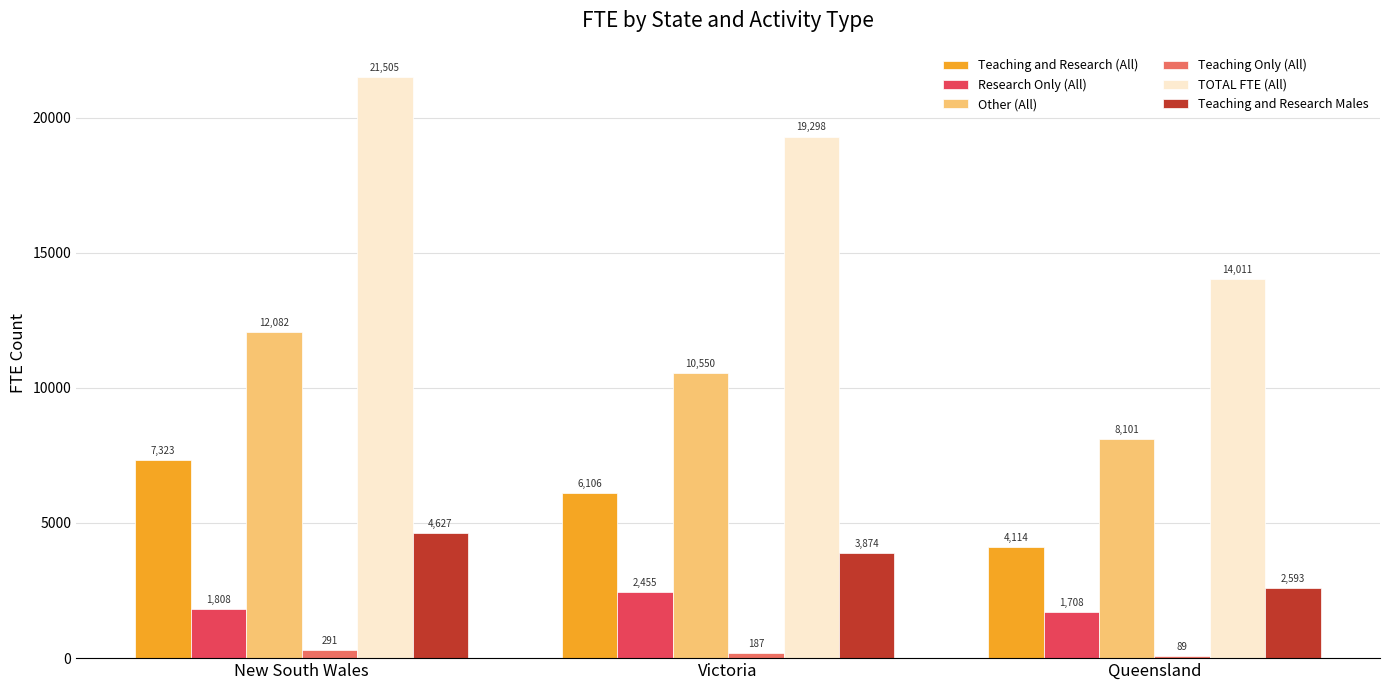

At which category does the chart reach its peak across all series?

New South Wales